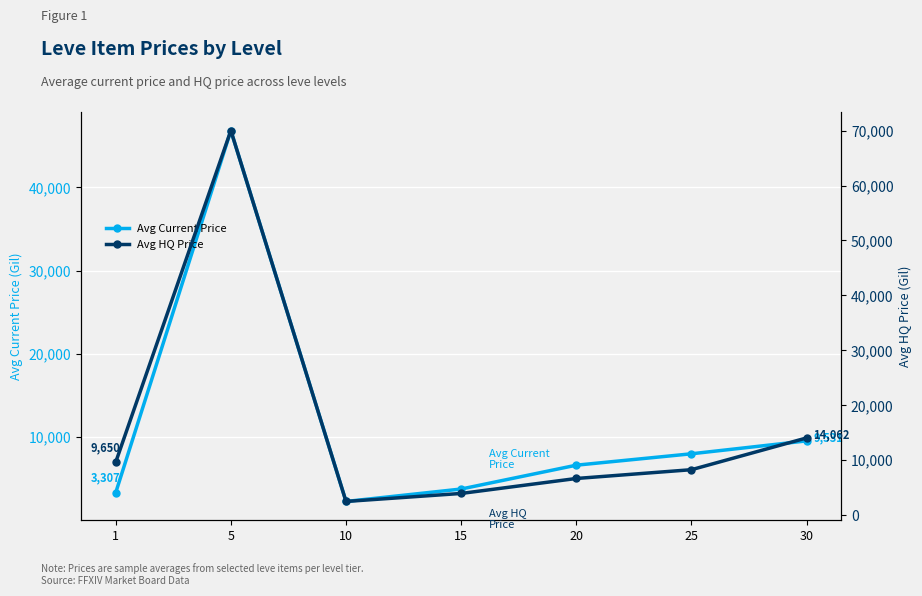

How many categories are shown in the chart?

7